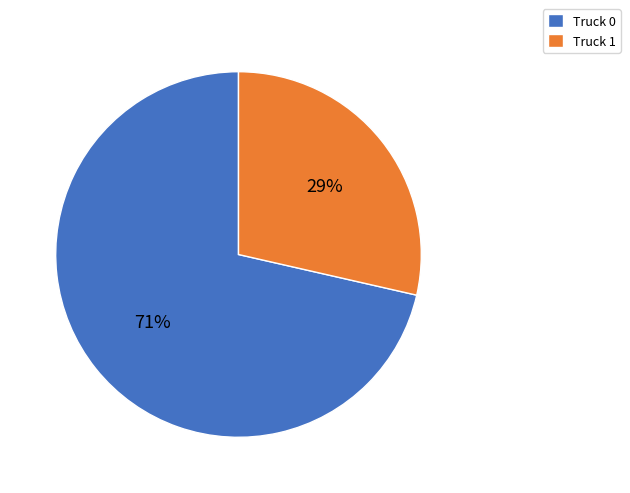

Which category accounts for the majority?

Truck 0